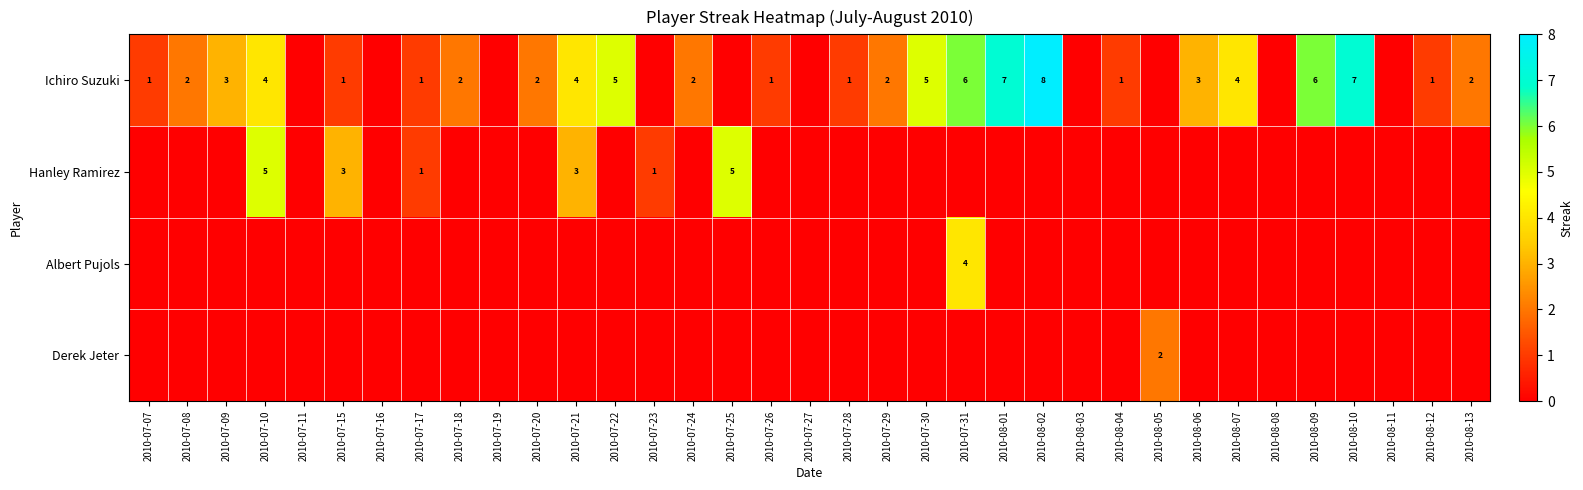

The value of Ichiro Suzuki at 2010-08-10 is 1. True or false?

False